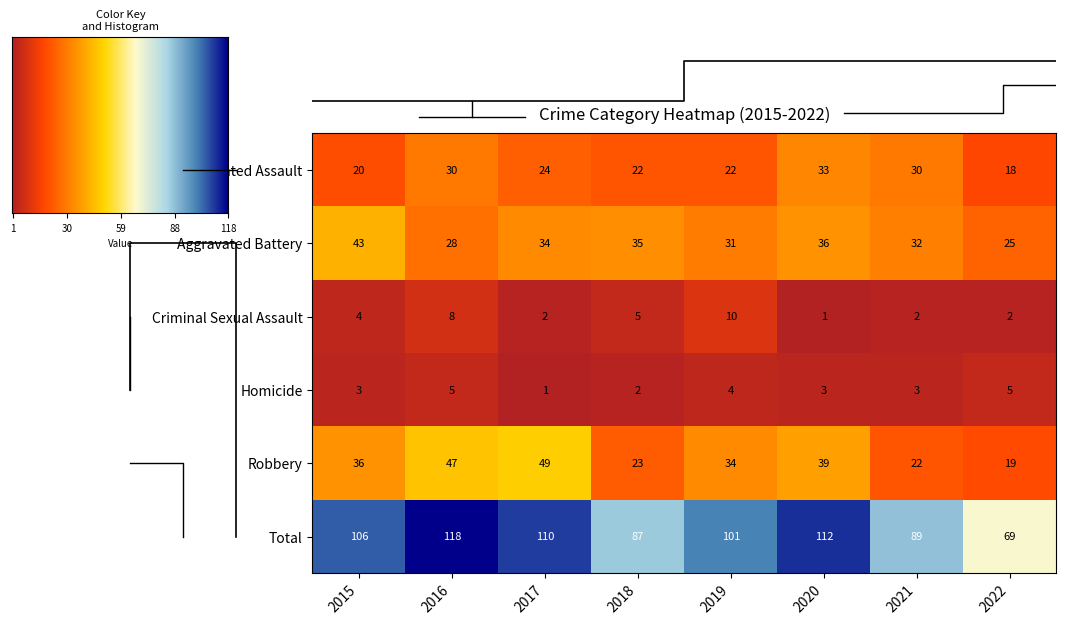

The Criminal Sexual Assault series shows 8 at 2016. True or false?

True